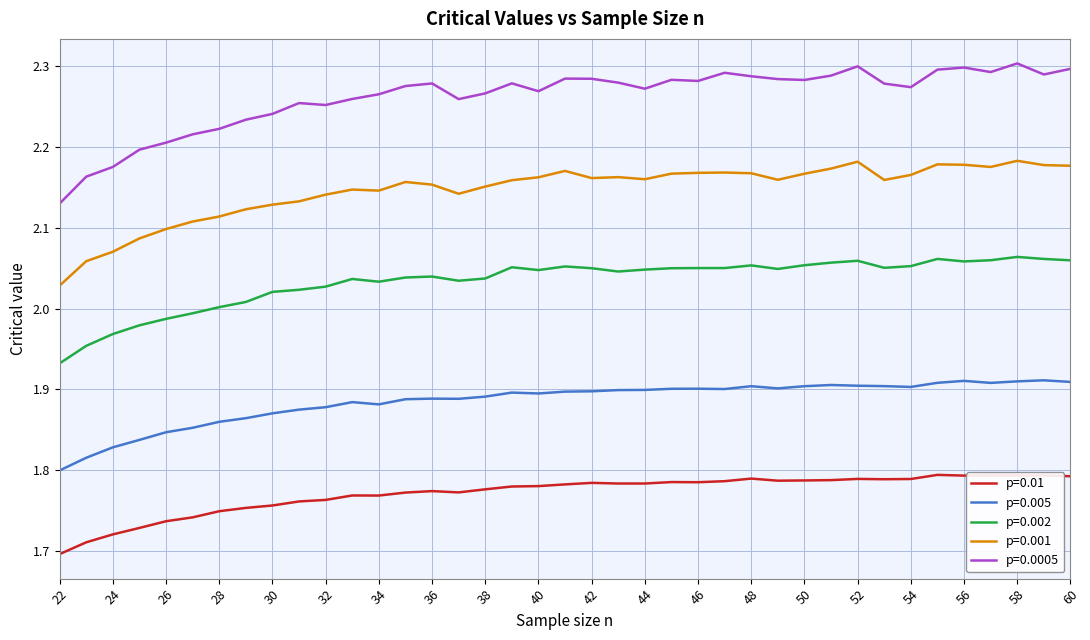

Which series has the widest spread of values?

p=0.0005